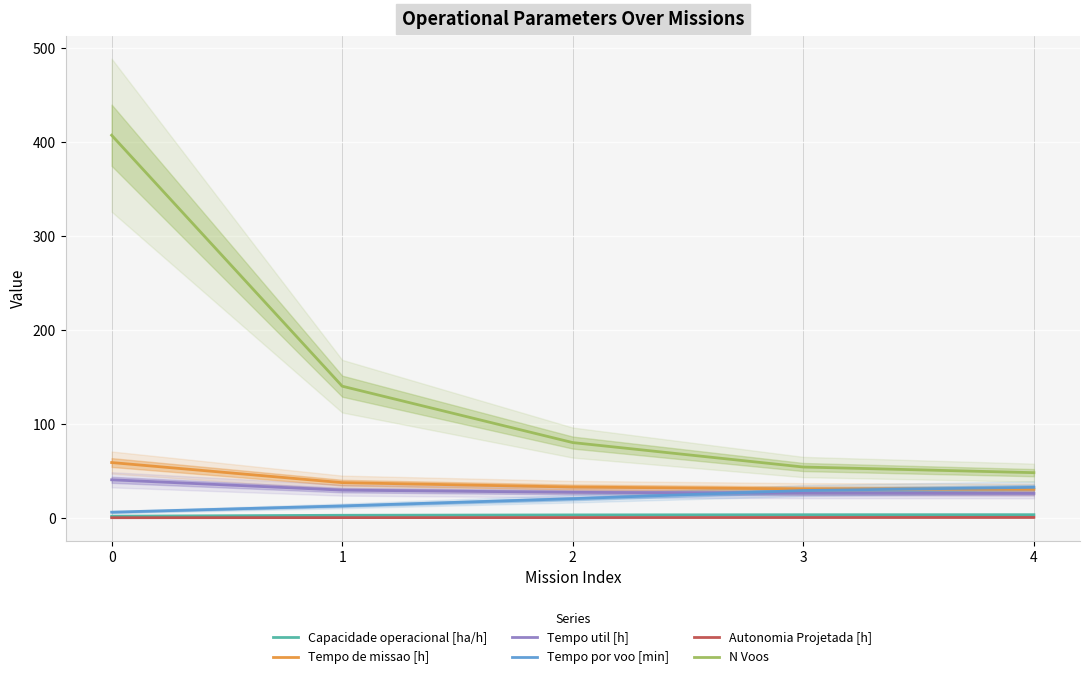

Is it true that Tempo de missao [h] equals 15.5 at 4?

False